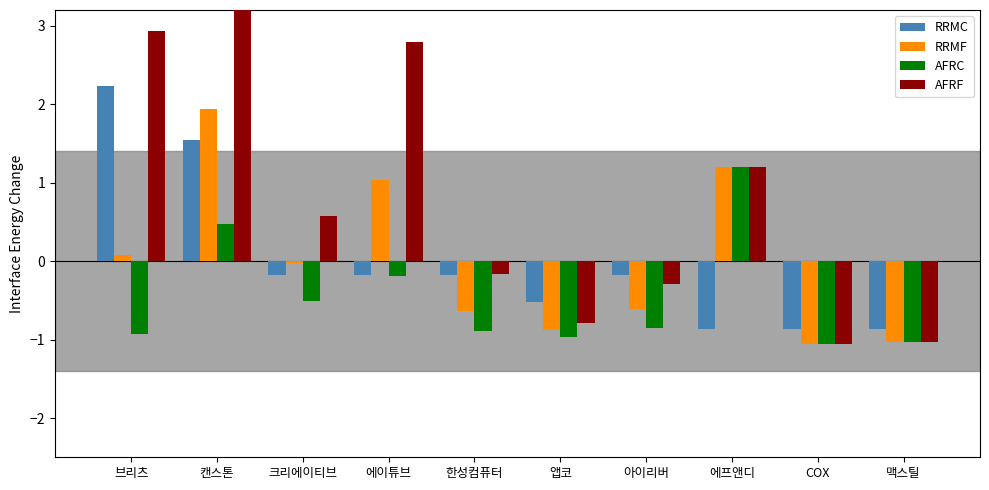

What position from the left is 한성컴퓨터?

5